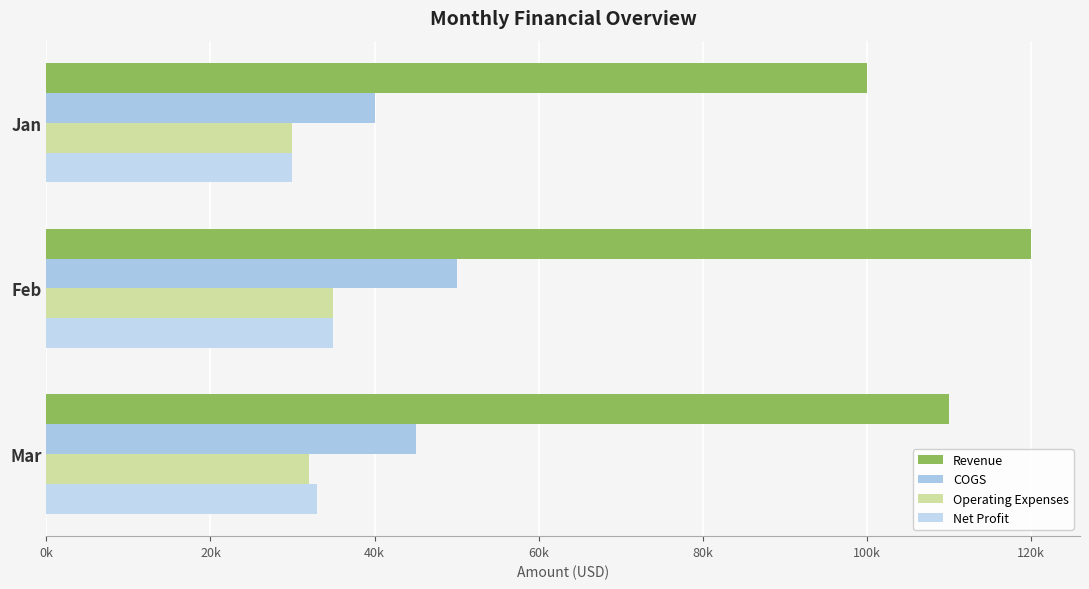

Which series has the largest total across all categories?

Revenue